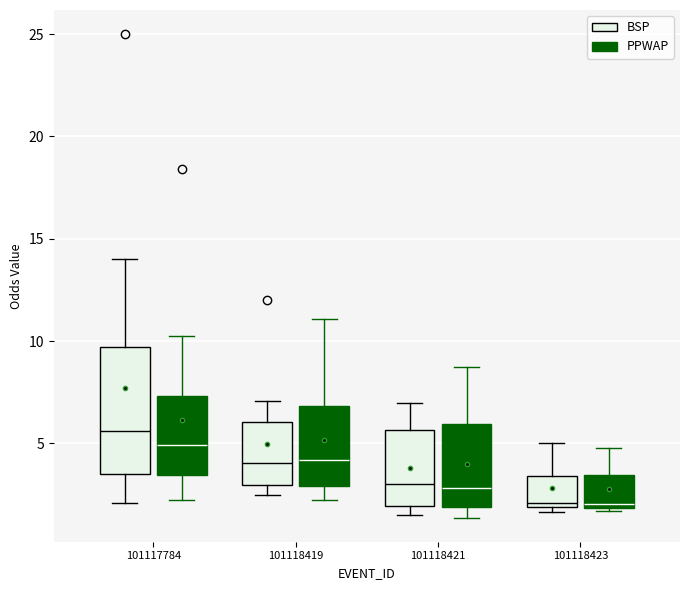

Reading left to right, read every box against the y-axis: the position of its median line, the range the box covers, and the ends of its whiskers. The values are not printed on the chart, so give them approximately, as read against the axis.

101117784 (BSP): median 5.5, box 3.5 to 9.5, whiskers 2.0 to 14.0
101117784 (PPWAP): median 5.0, box 3.5 to 7.5, whiskers 2.0 to 10.5
101118419 (BSP): median 4.0, box 3.0 to 6.0, whiskers 2.5 to 7.0
101118419 (PPWAP): median 4.0, box 3.0 to 7.0, whiskers 2.5 to 11.0
101118421 (BSP): median 3.0, box 2.0 to 5.5, whiskers 1.5 to 7.0
101118421 (PPWAP): median 3.0, box 2.0 to 6.0, whiskers 1.5 to 8.5
101118423 (BSP): median 2.0 (just above the box's lower edge), box 2.0 to 3.5, whiskers 1.5 to 5.0
101118423 (PPWAP): median 2.0 (just above the box's lower edge), box 2.0 to 3.5, whiskers 1.5 to 5.0